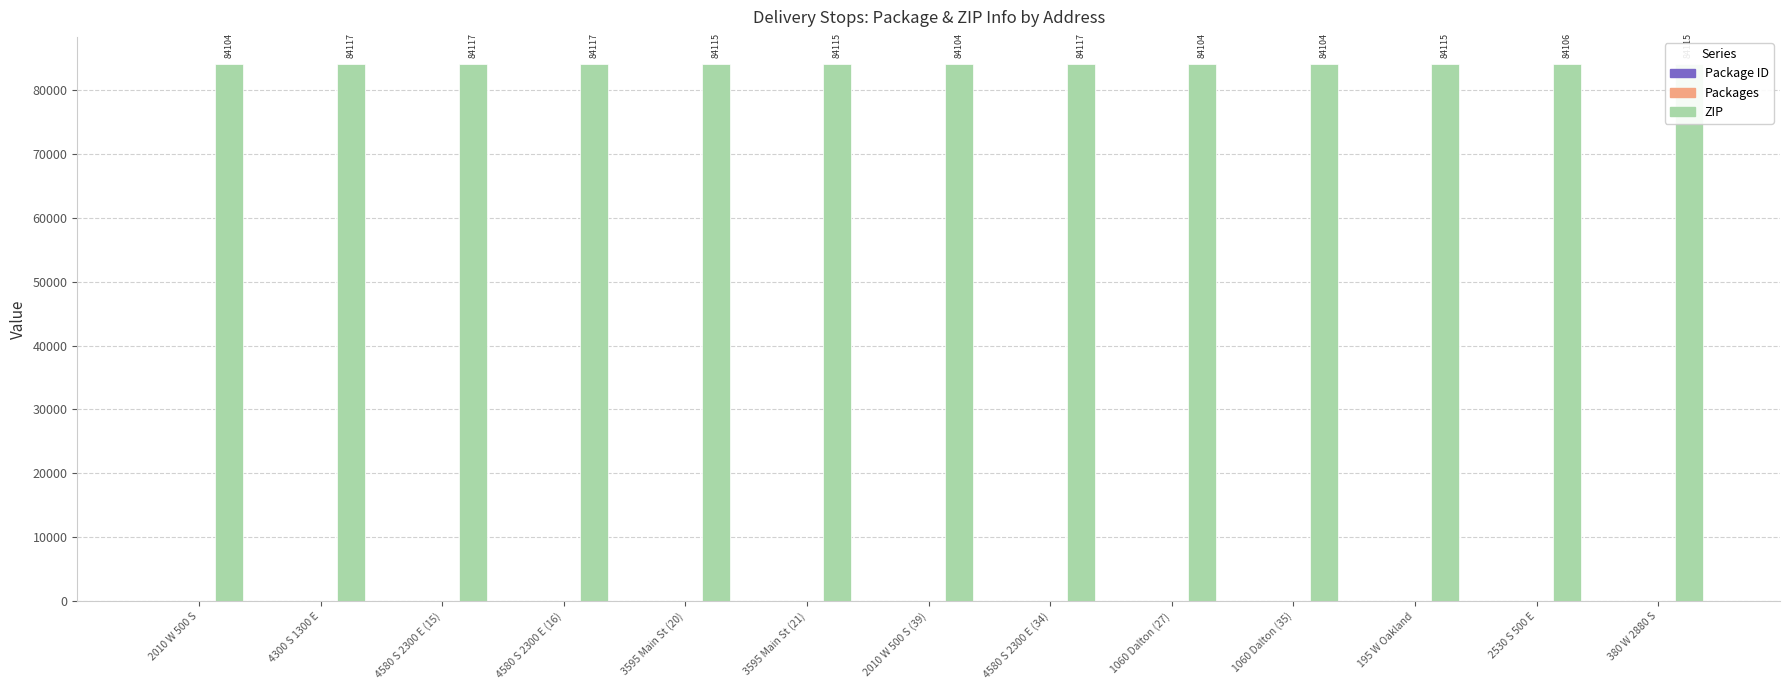

What is the highest value of the ZIP series?

84117